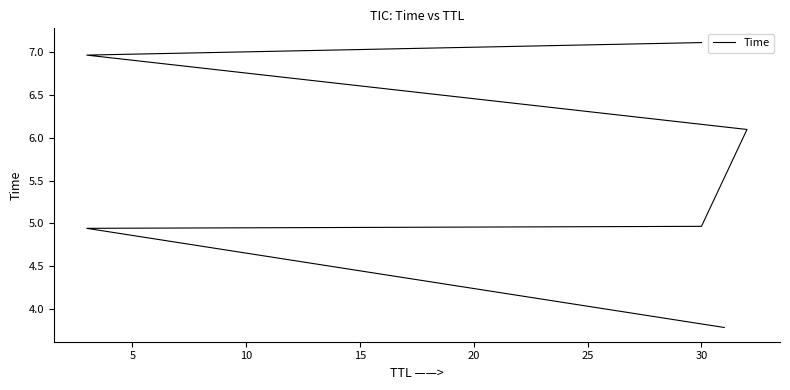

Does the chart have visible grid lines?

No